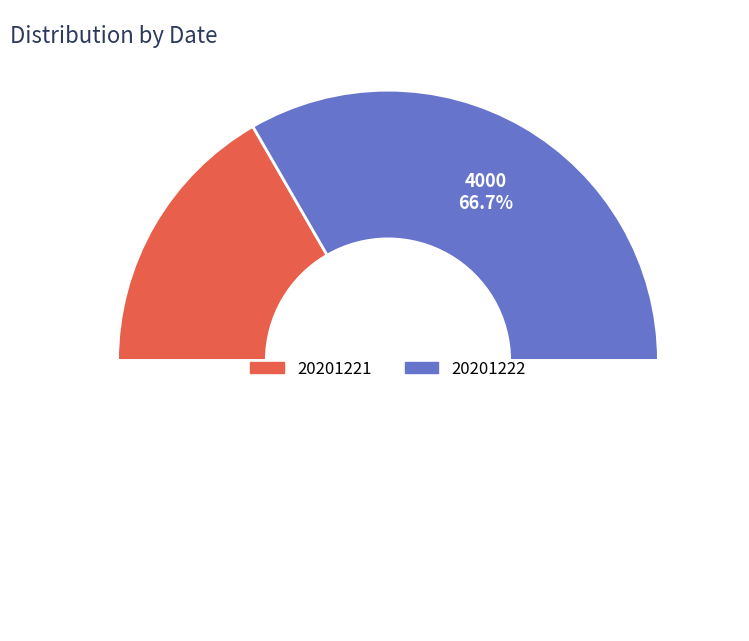

Which category accounts for the majority?

20201222